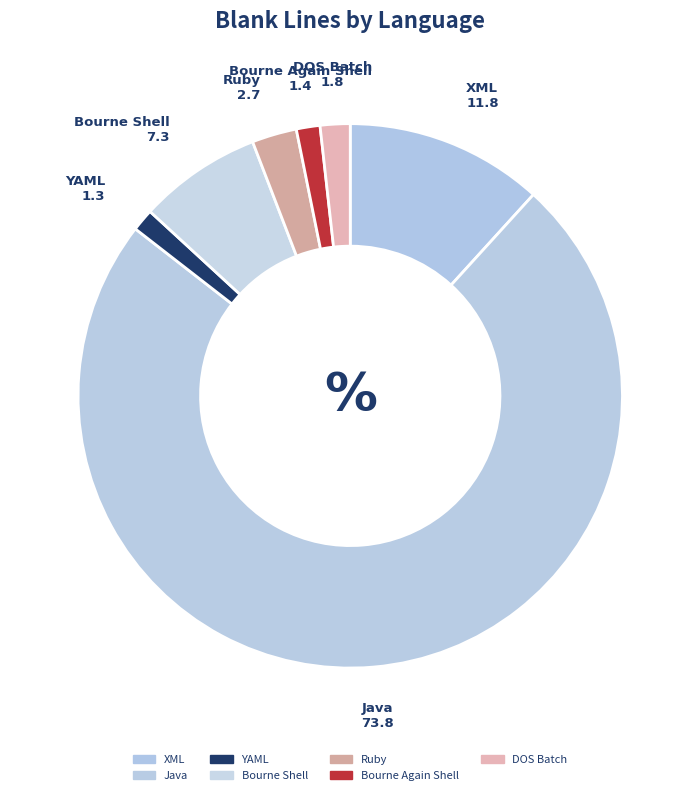

To the nearest percent, what is the combined percentage of XML and Bourne Again Shell?

13%